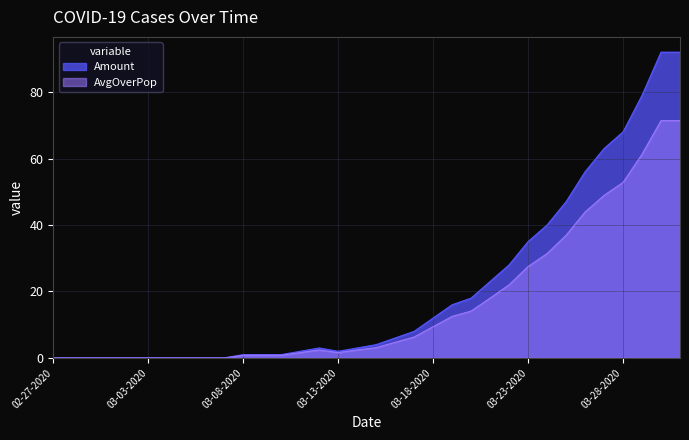

Where is Amount nearest to the value 46?

03-25-2020